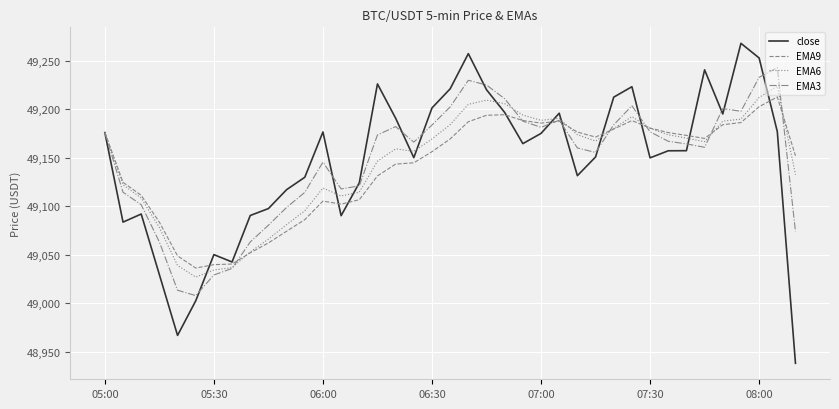

What are all the series names shown in the legend?

close, EMA9, EMA6, EMA3